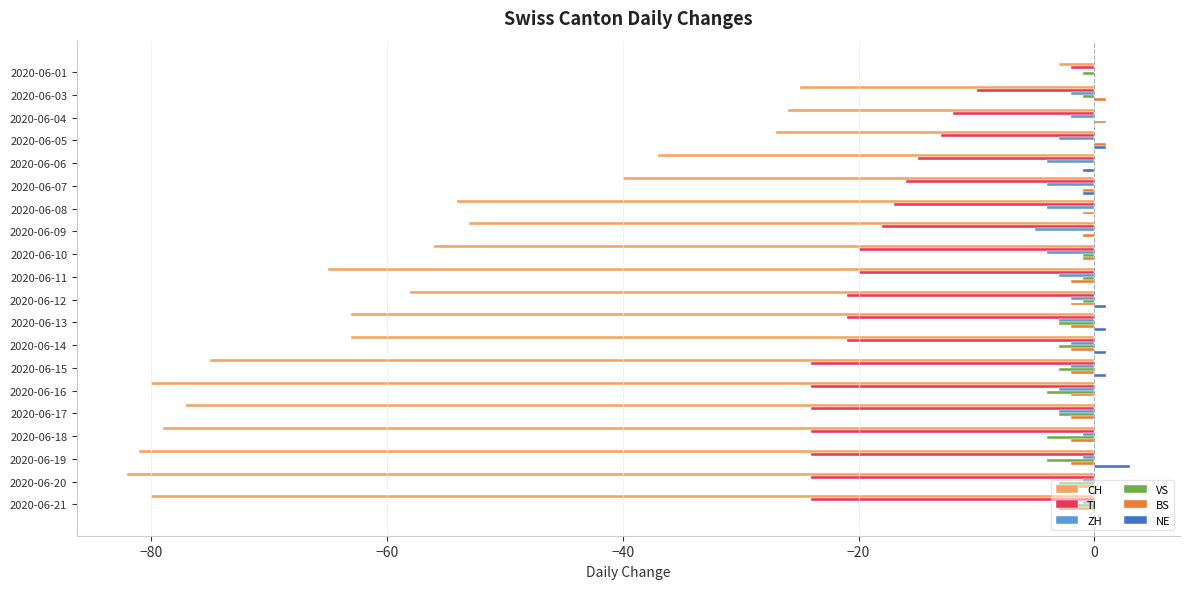

At which category is the sum across all series the highest?

2020-06-01